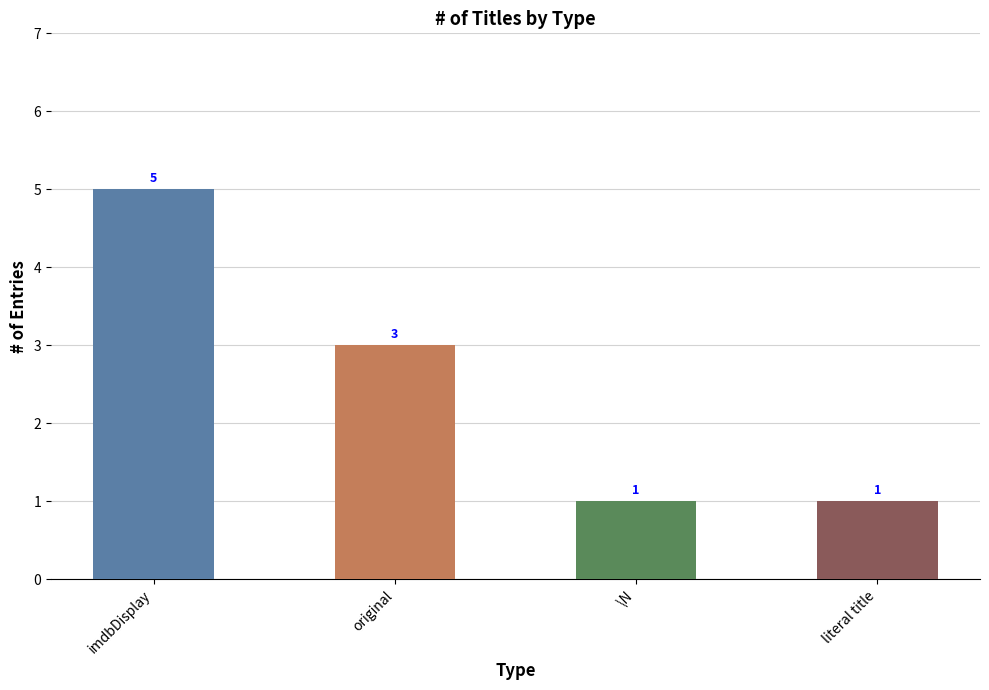

What position from the left is original?

2